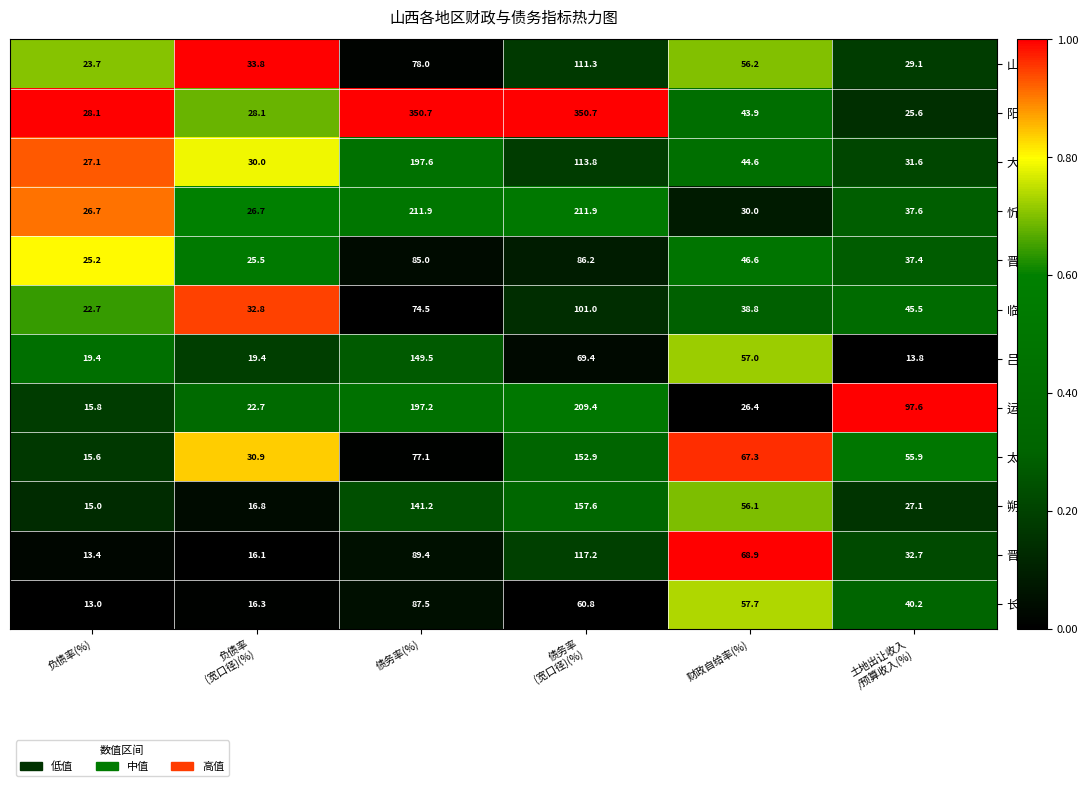

Which series has the largest range (max minus min)?

阳泉